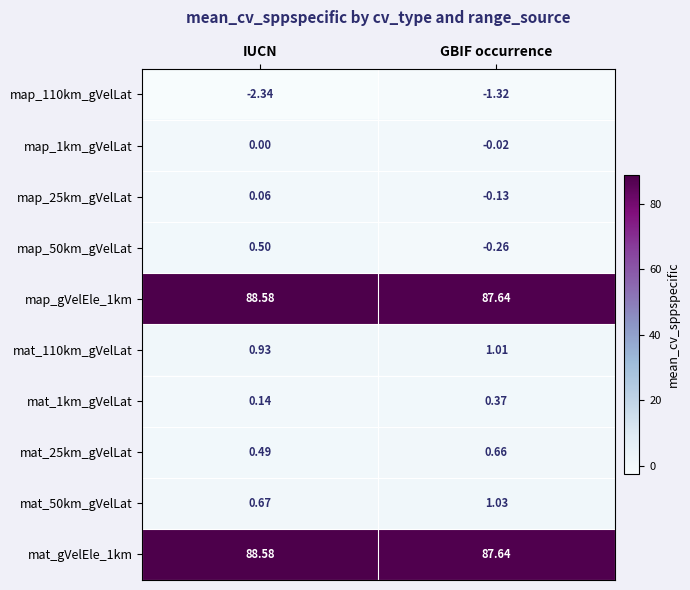

Is the value of mat_110km_gVelLat at IUCN greater than the value of map_110km_gVelLat at IUCN?

Yes